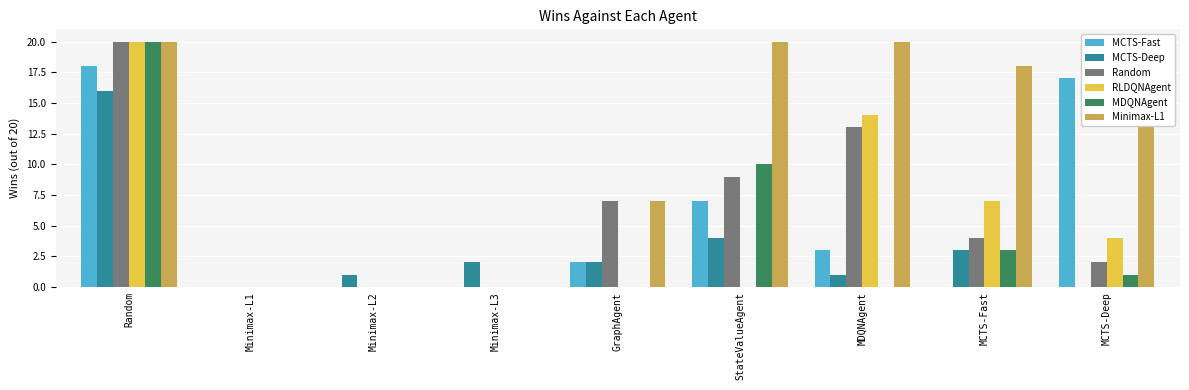

True or false: Minimax-L1 has a value of 8 at Minimax-L3.

False